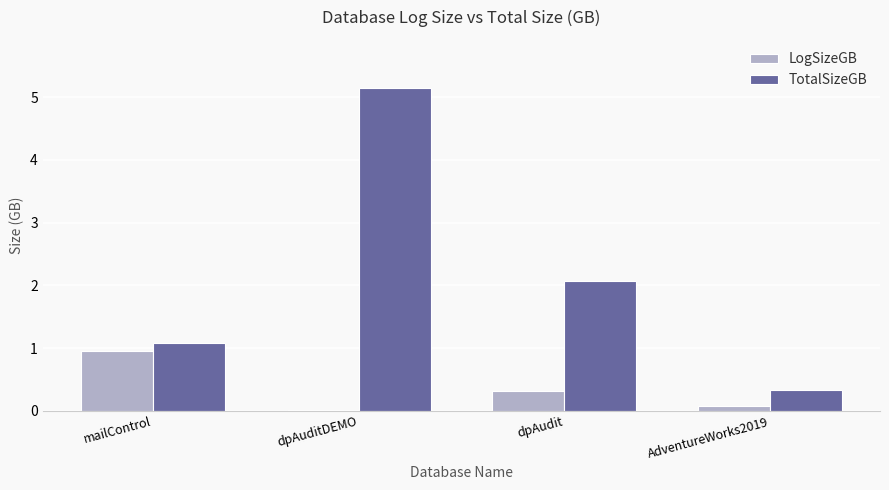

Is the value of TotalSizeGB at dpAuditDEMO greater than the value of LogSizeGB at dpAudit?

Yes